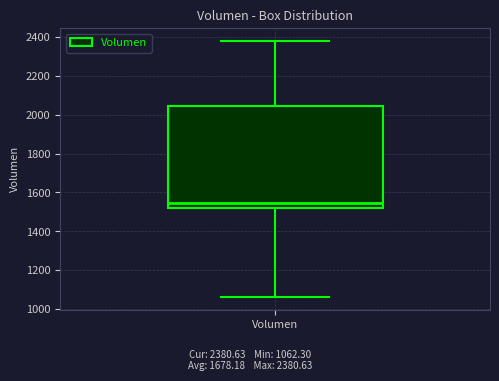

Transcribe this box plot: give where the median line is, the range the box spans, and where the two whiskers end, as read against the y-axis. The values are not printed on the chart, so give them approximately, as read against the axis.

median 1540, box 1520 to 2040, whiskers 1060 to 2380